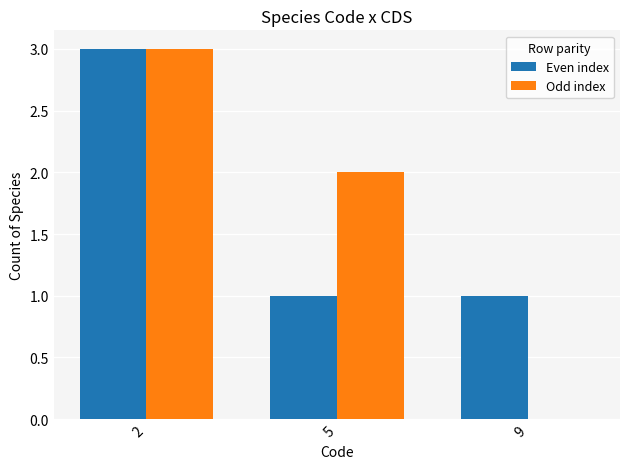

Is it true that Odd index equals 0 at 9?

True